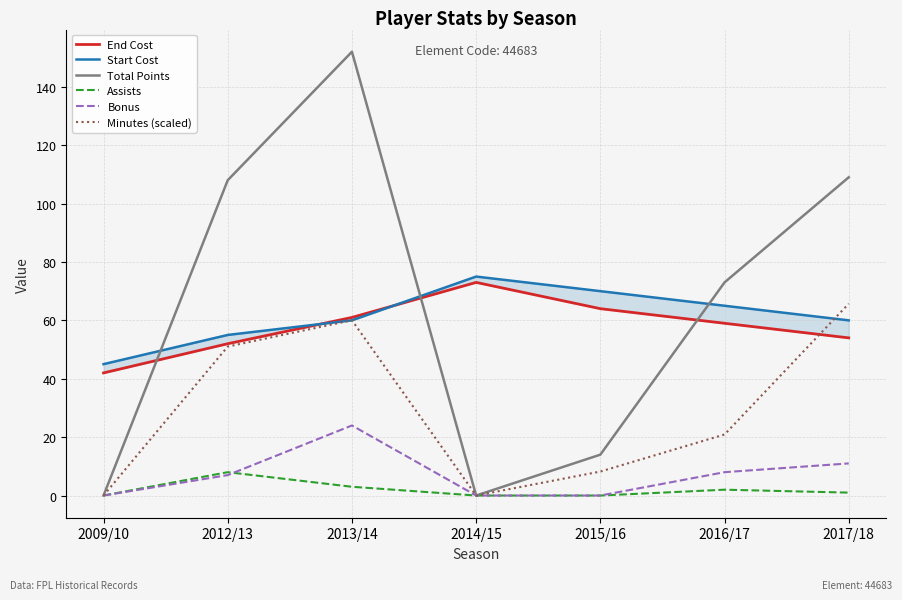

At 2012/13, list the series in order from smallest to largest.

Bonus, Assists, Minutes (scaled), End Cost, Start Cost, Total Points